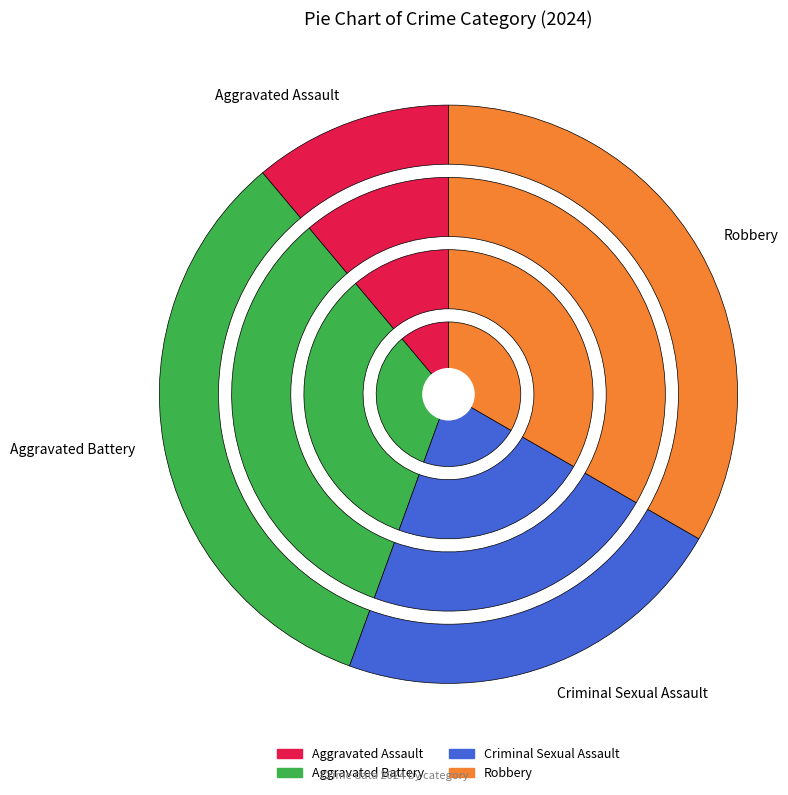

To the nearest percent, what portion does Aggravated Assault represent?

11%